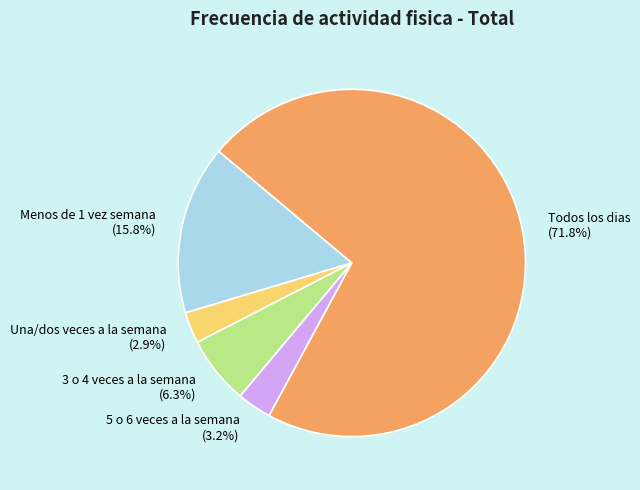

The 5 o 6 veces a la semana slice represents 3% of the pie. True or false?

True